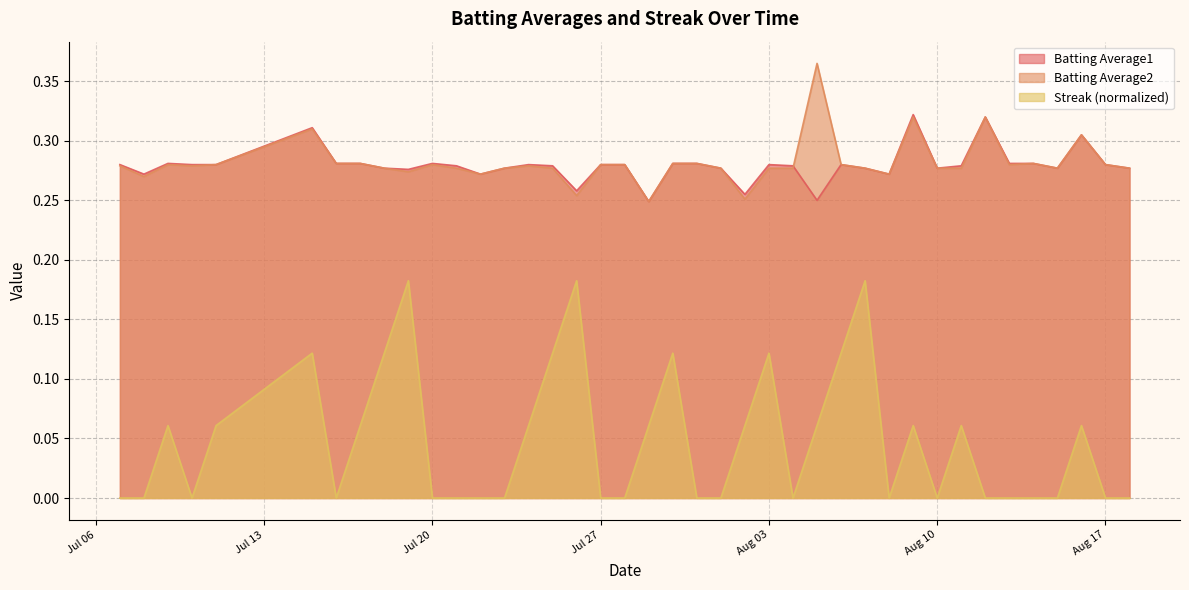

What are all the series names shown in the legend?

Batting Average1, Batting Average2, Streak (normalized)